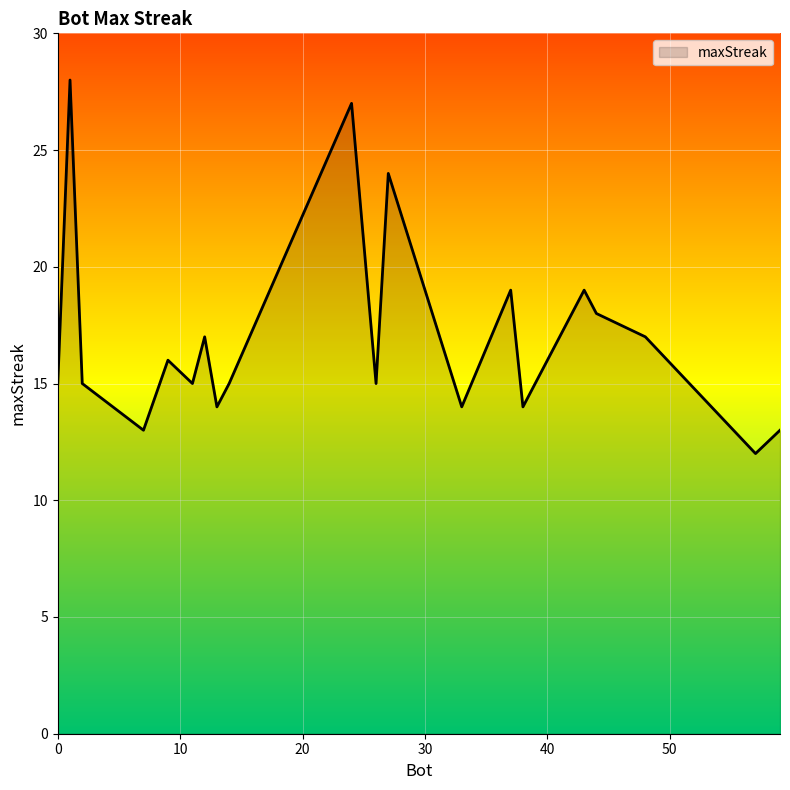

What is the greatest value displayed?

28